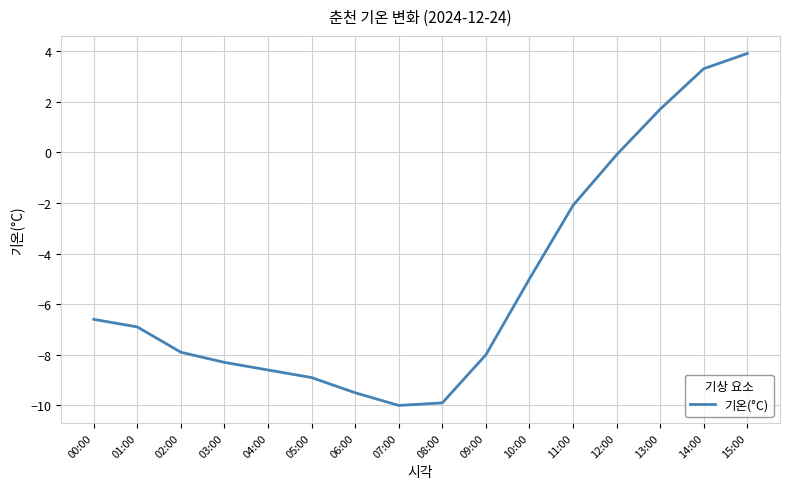

Is this an area chart (filled region under the line)?

No